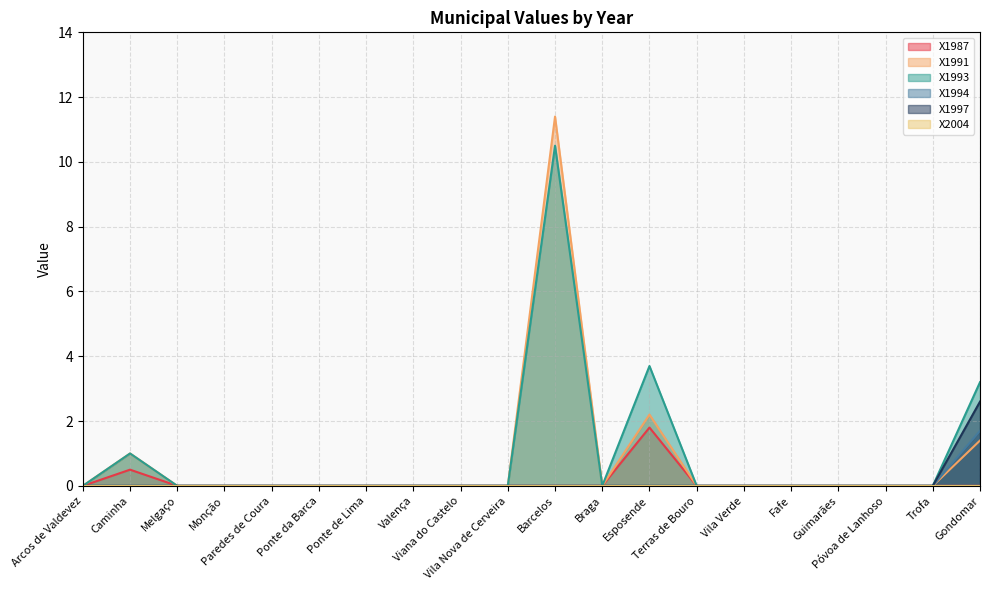

Which category has the lowest value across all series?

Arcos de Valdevez